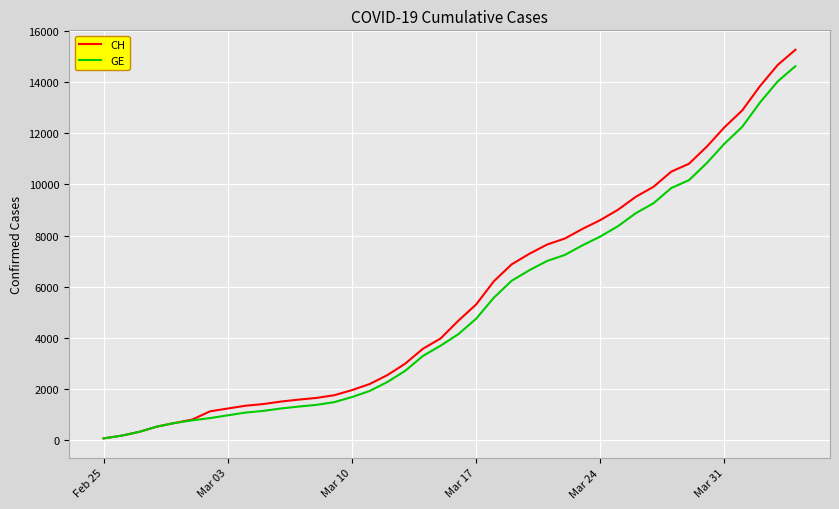

Which series has the widest spread of values?

CH